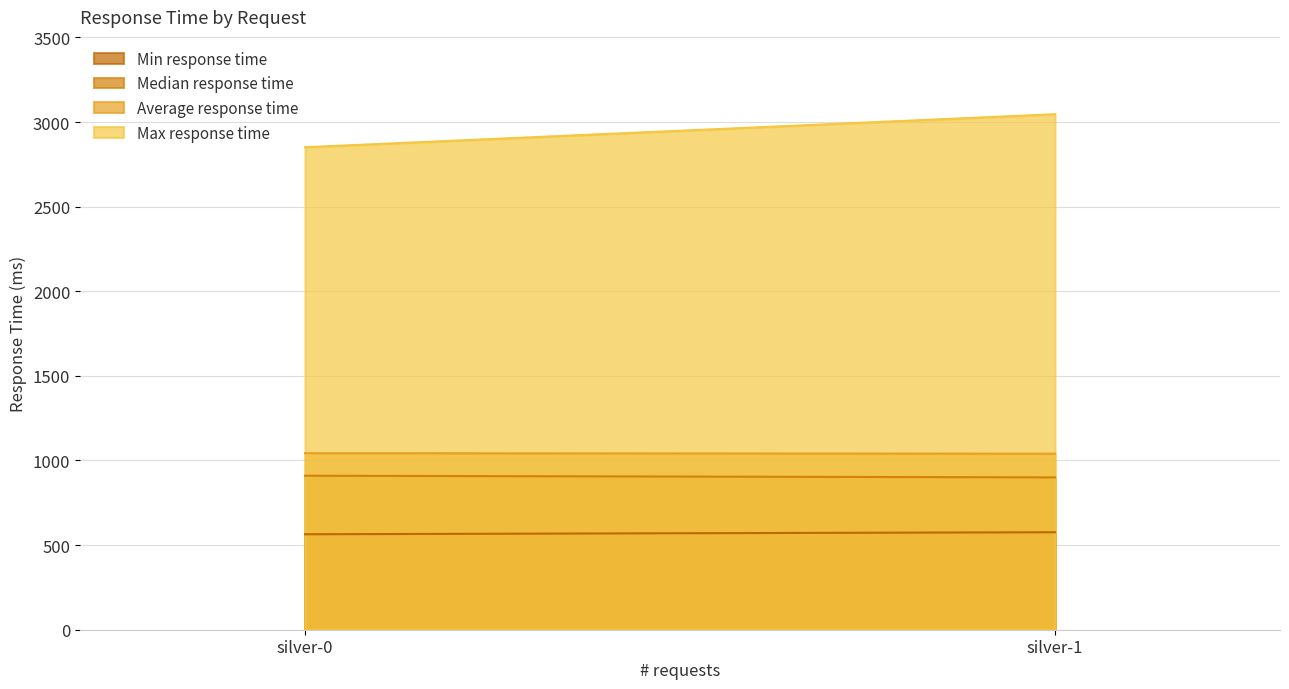

At silver-0, list the series in order from largest to smallest.

Max response time, Average response time, Median response time, Min response time